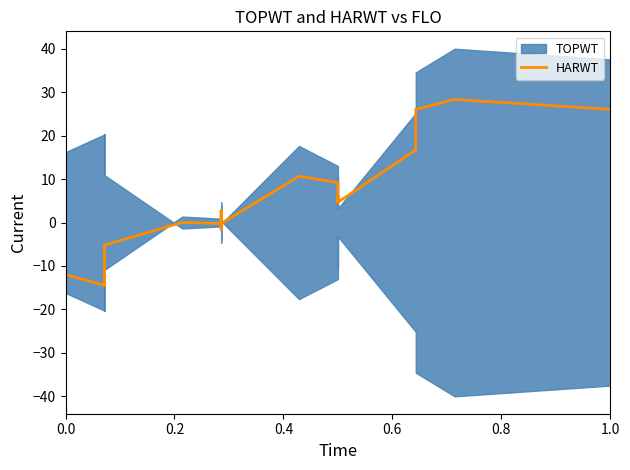

What is the greatest value displayed?

28.3